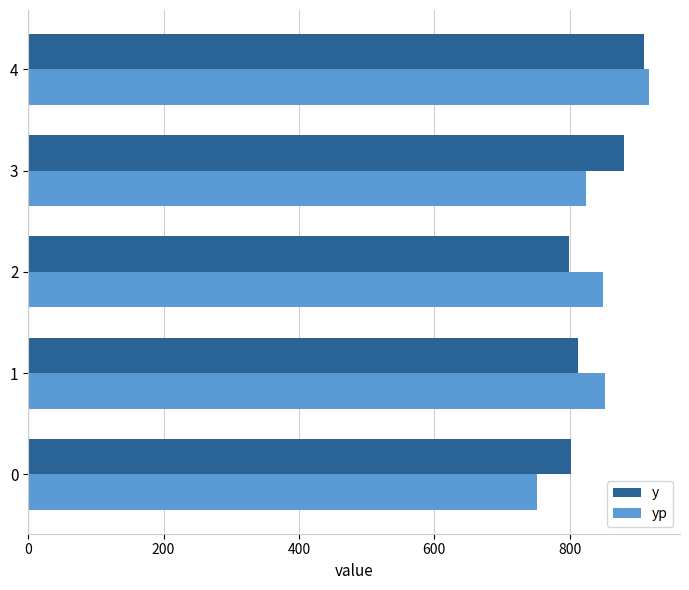

At which category is the sum across all series the highest?

4